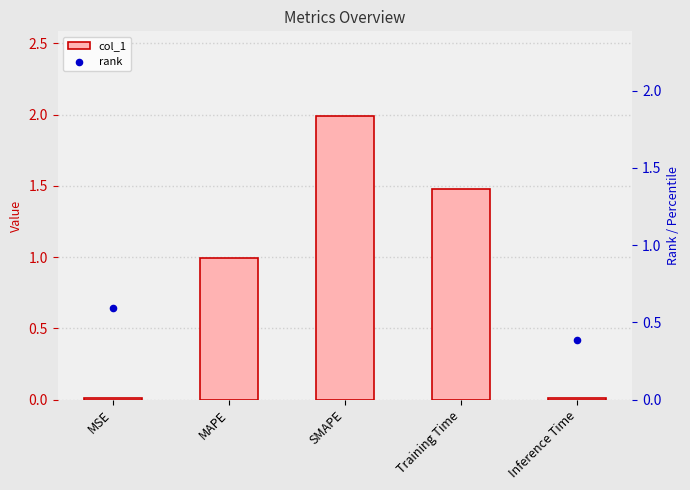

At which category is the sum across all series the highest?

SMAPE